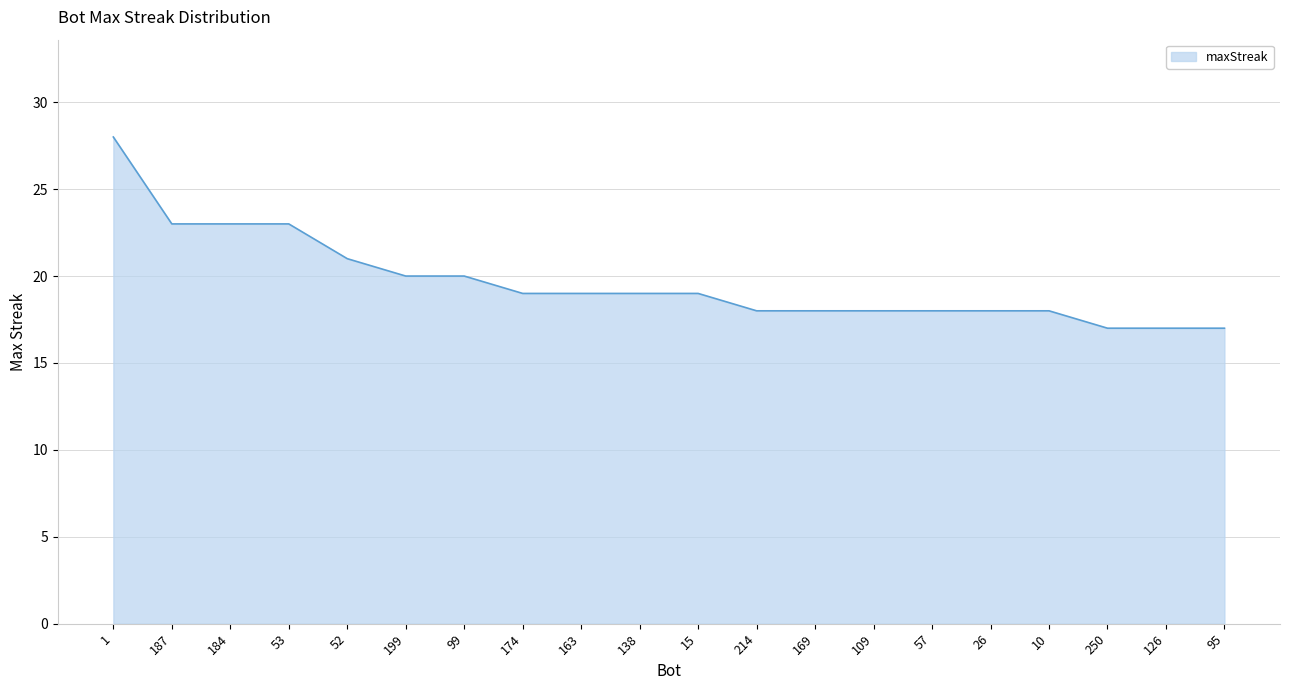

Does the chart display data point markers on the line(s)?

No